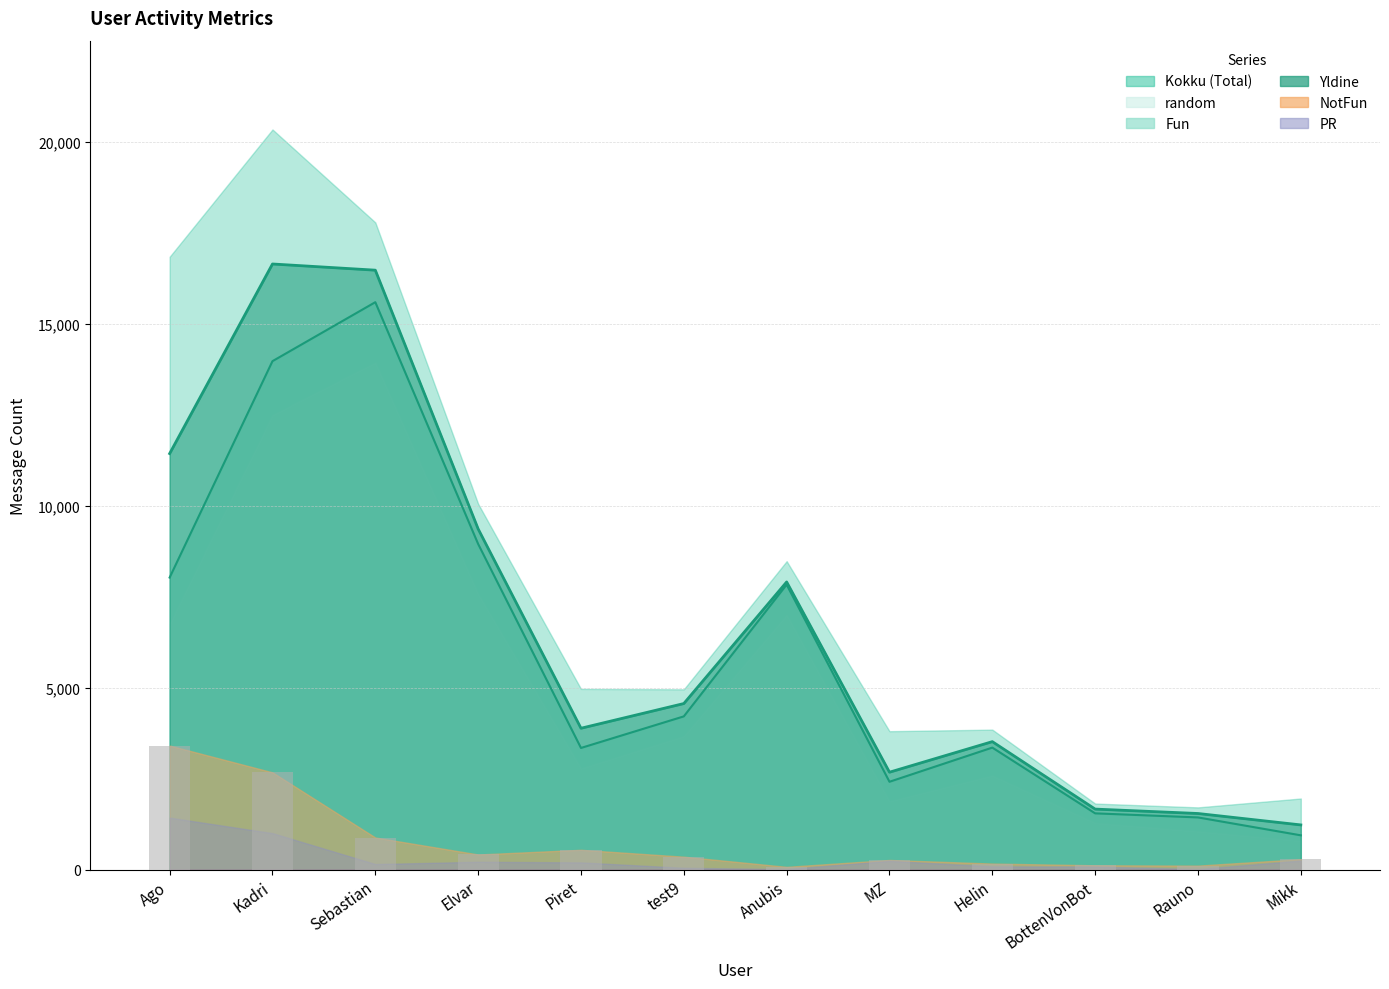

At which label is Yldine closest to 8266?

Ago